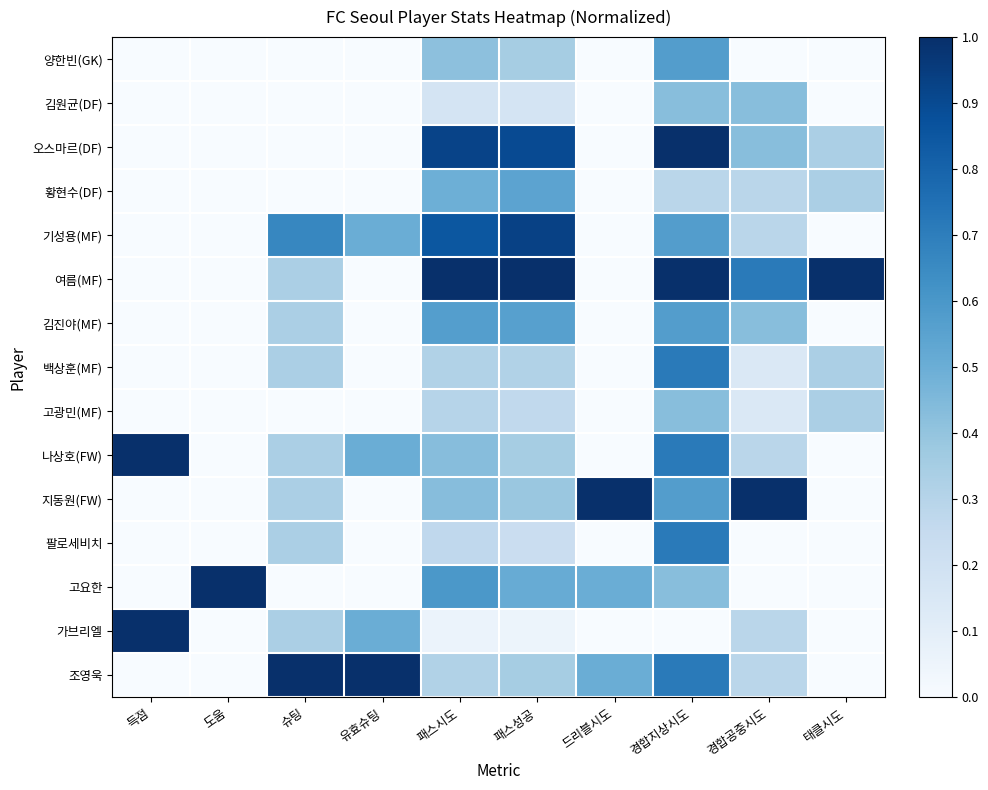

Which label corresponds to the smallest value in the chart?

득점